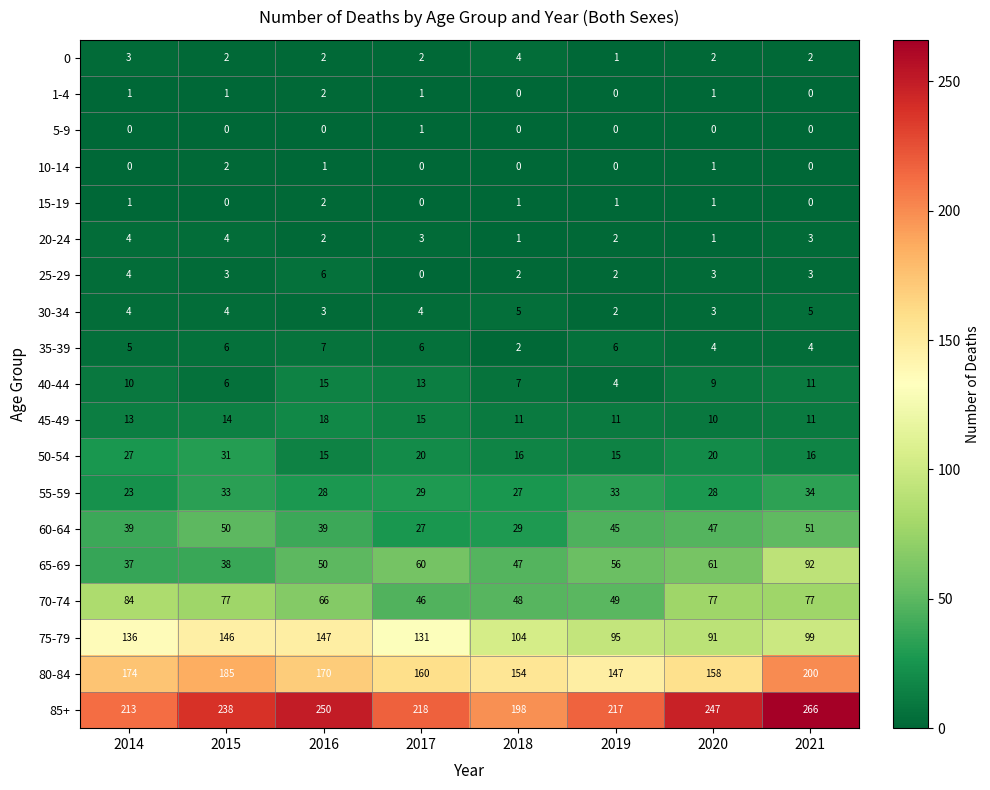

What value does the 85+ series have at 2015, to the nearest 5?

240